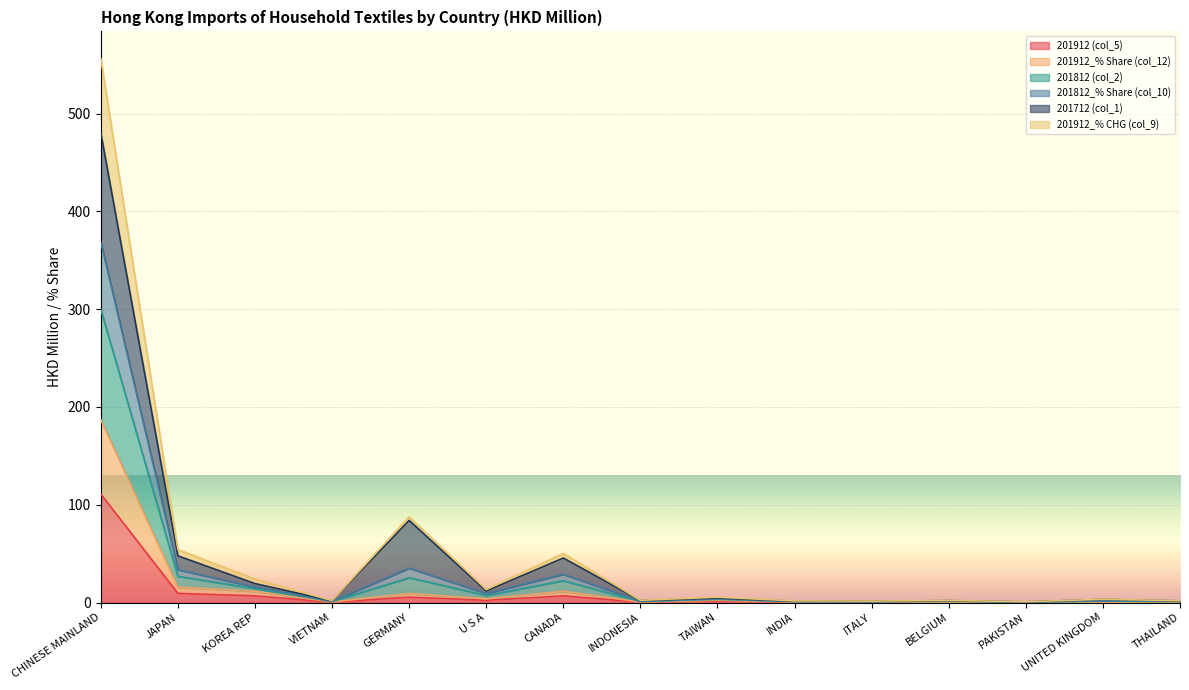

Does the chart display data point markers on the line(s)?

No